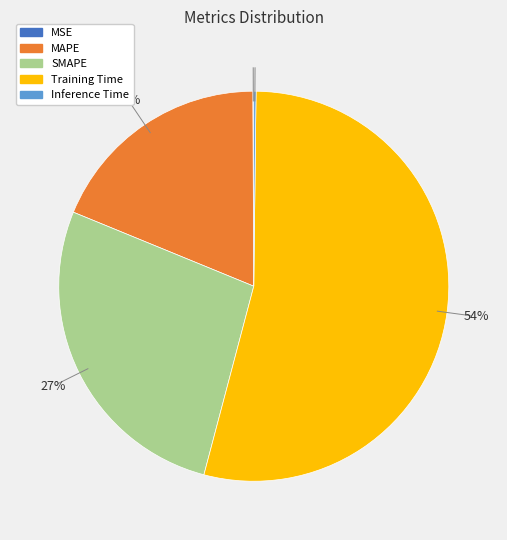

Which slice is the largest?

Training Time